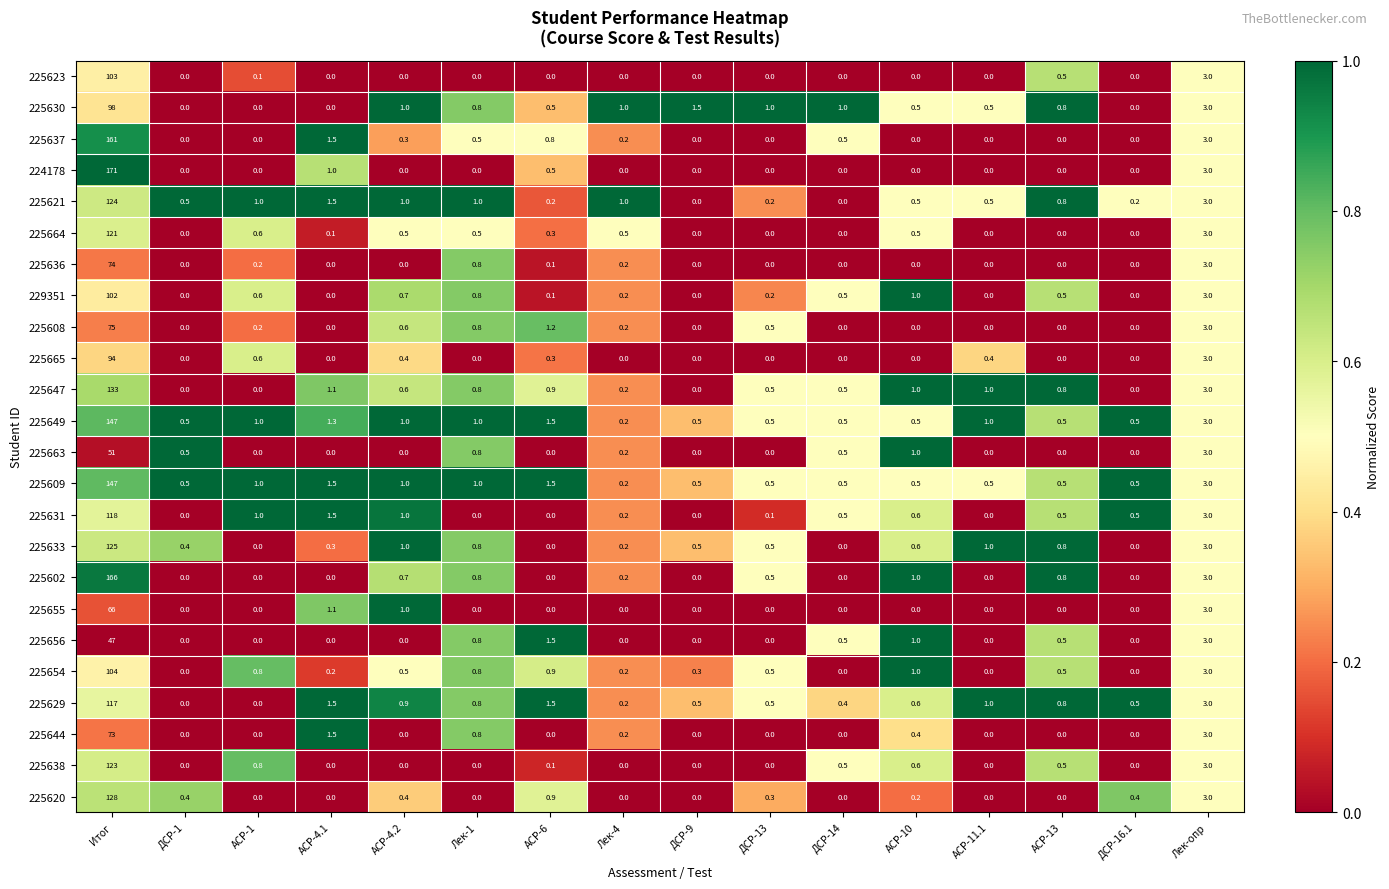

What is the difference between the maximum and second lowest values in the 225623 series?

103.0